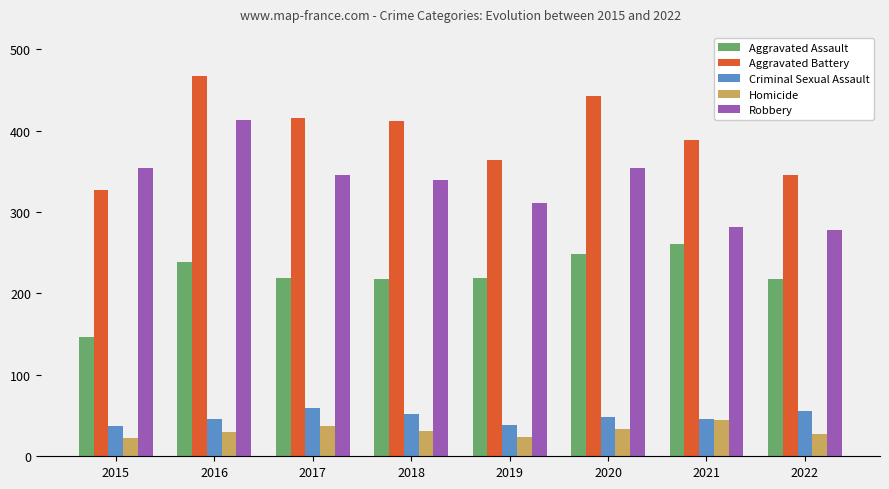

How many data points in Robbery are less than 345?

4